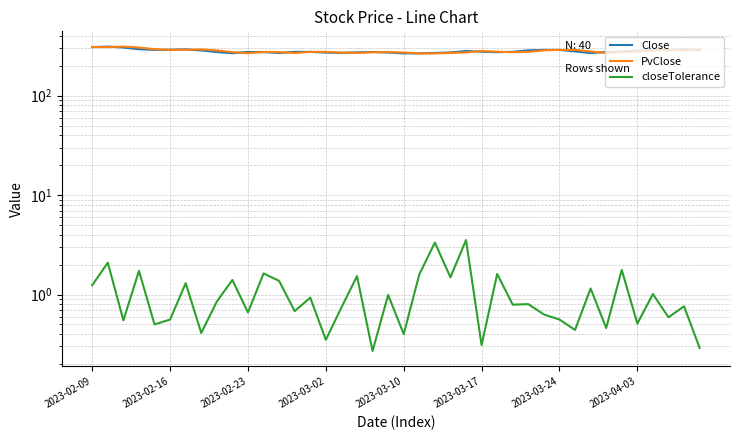

Rank the categories by Close value from highest to lowest.

2023-02-16, 2023-02-09, 2023-02-23, 2023-03-02, 38, 2023-03-24, 36, 2023-03-17, 2023-03-10, 29, 30, 39, 28, 37, 2023-04-03, 35, 24, 31, 34, 25, 27, 13, 14, 10, 18, 8, 33, 11, 26, 17, 23, 19, 15, 16, 22, 12, 32, 9, 20, 21